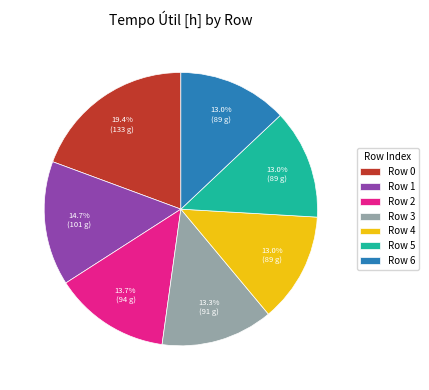

What is the largest slice in the pie chart?

Row 0